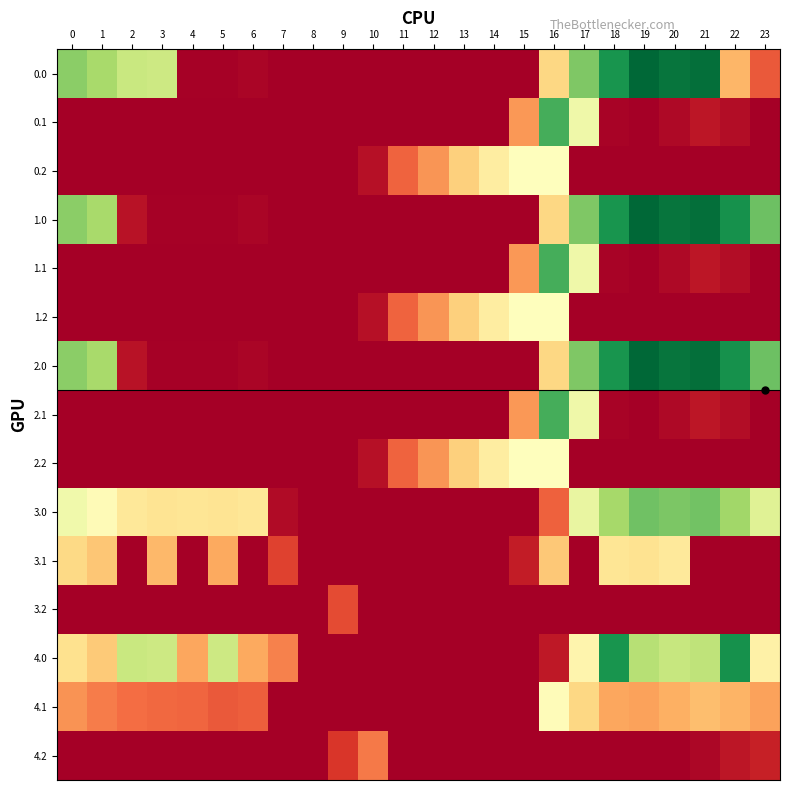

Which label corresponds to the largest value in the chart?

19